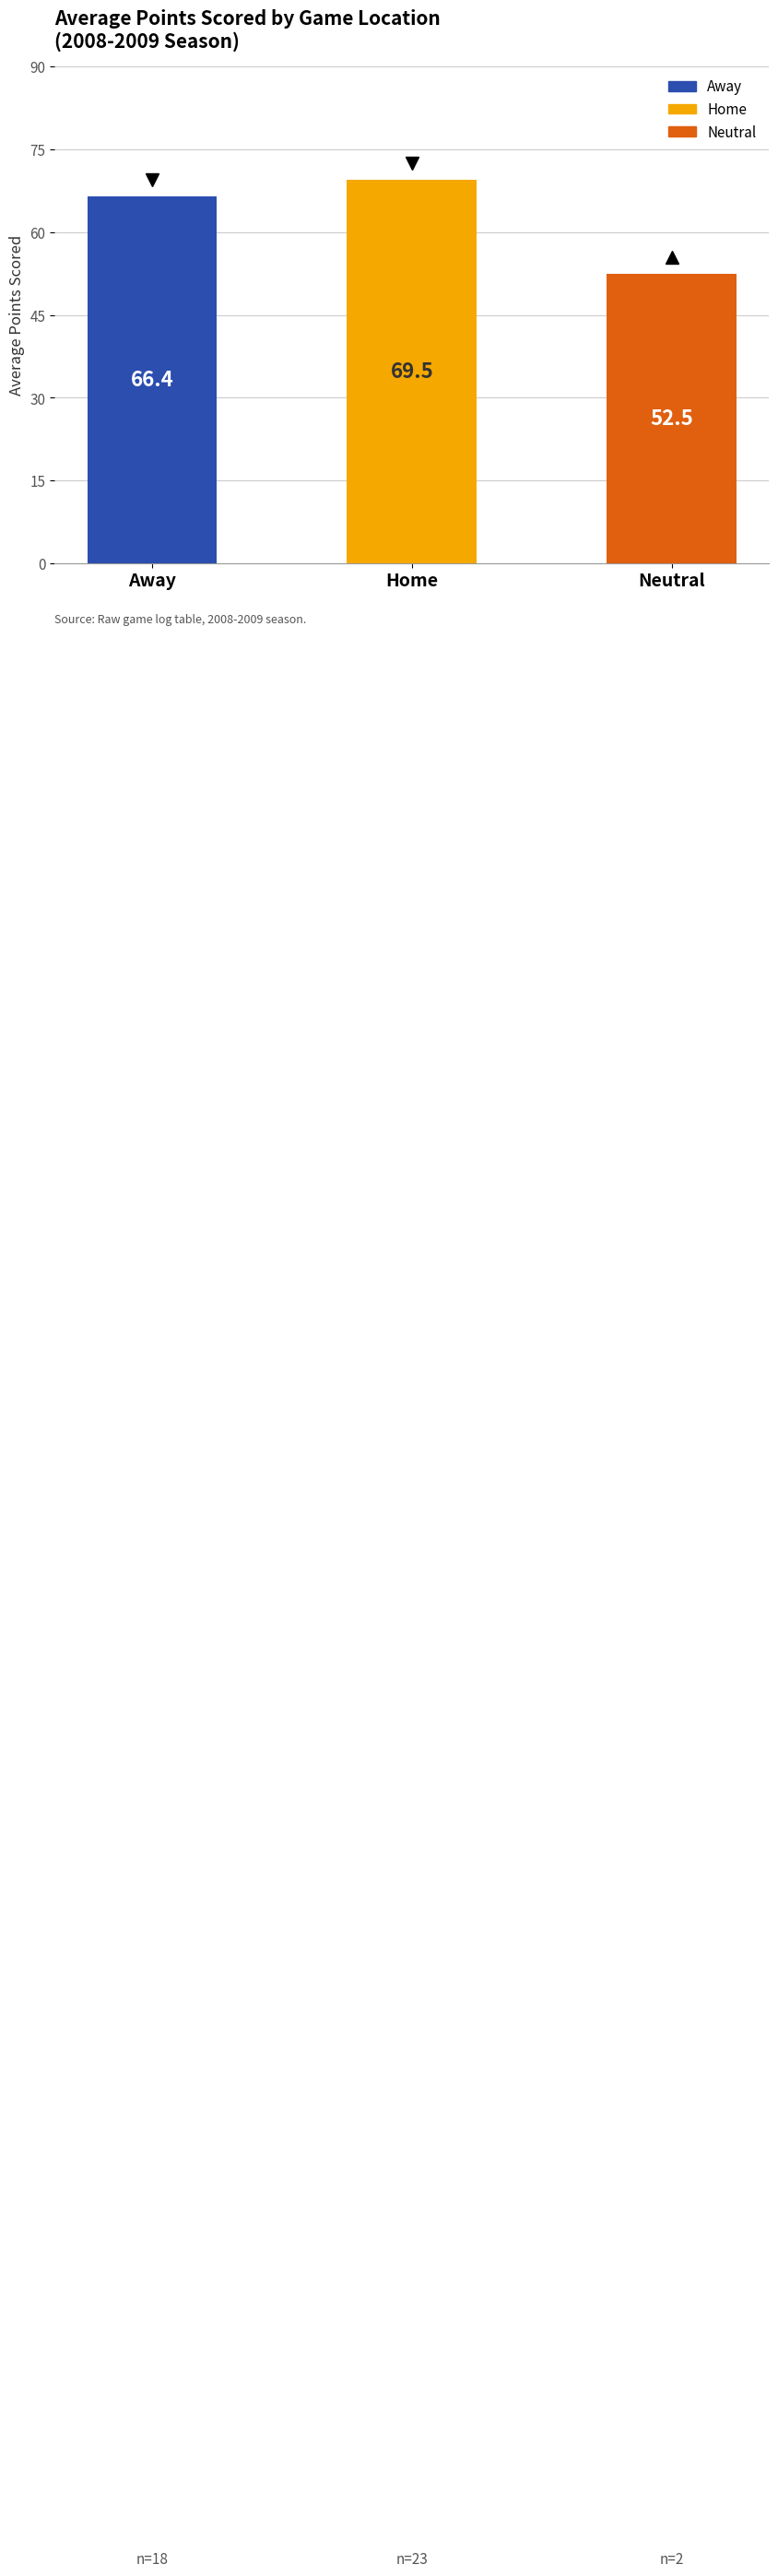

Where does the data first go above 66?

Away